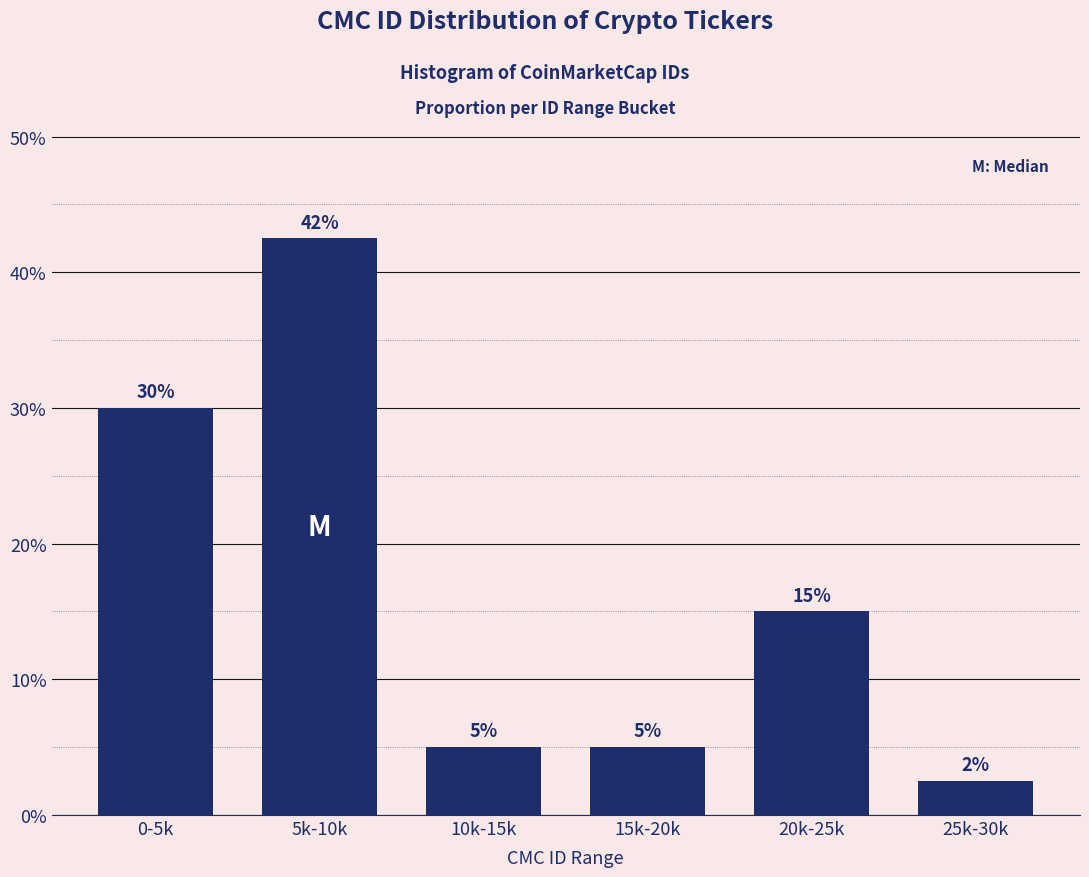

Which has a higher value, 5k-10k or 10k-15k?

5k-10k